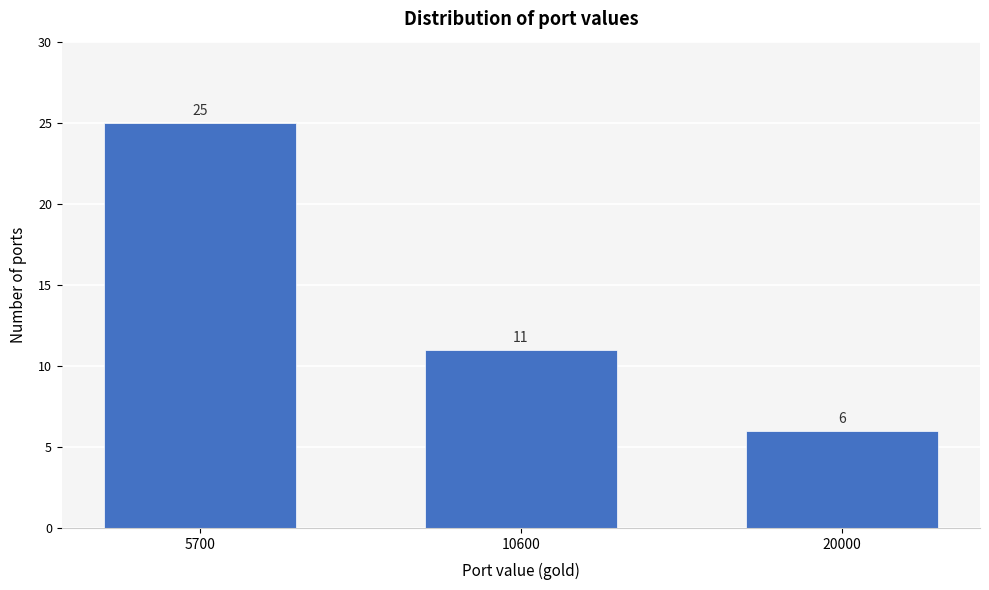

Reading left to right, list all the values displayed in this chart.

5700=25	10600=11	20000=6